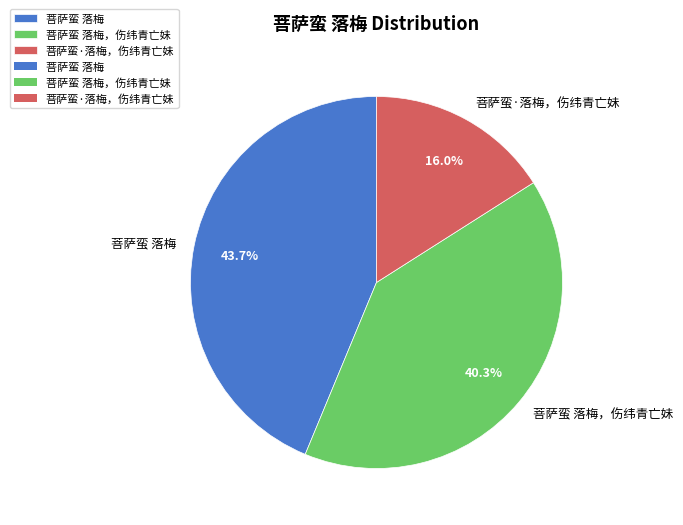

True or false: 菩萨蛮 落梅，伤纬青亡妹 accounts for 40% of the total.

True